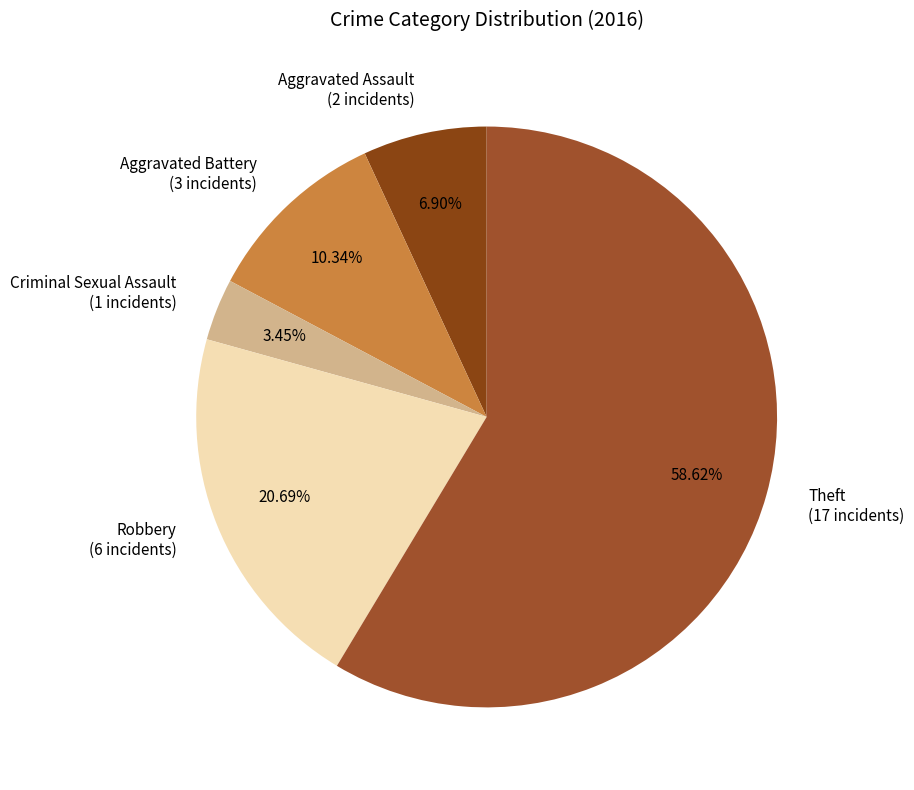

Count the number of slices in the pie.

5